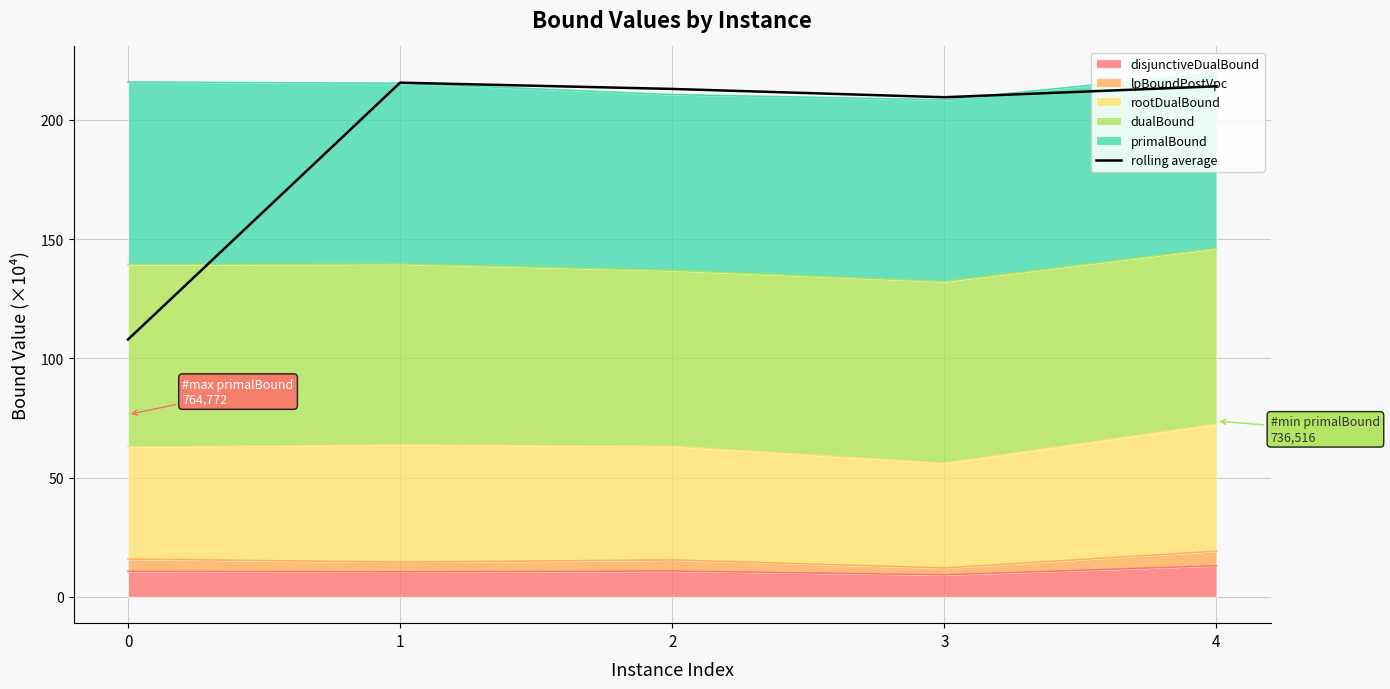

How many interior local valleys (lower than both neighbors) does the data have?

1